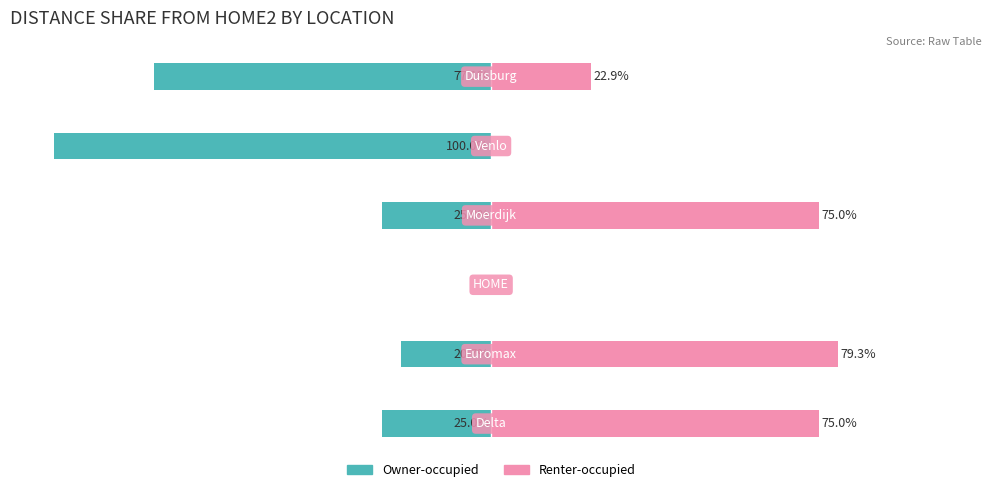

Reading left to right, list all the values displayed in this chart.

Owner-occupied: 0=-25.0	1=-20.7	2=0.0	3=-25.0	4=-100.0	5=-77.1
Renter-occupied: 0=75.0	1=79.3	2=0.0	3=75.0	4=0.0	5=22.9